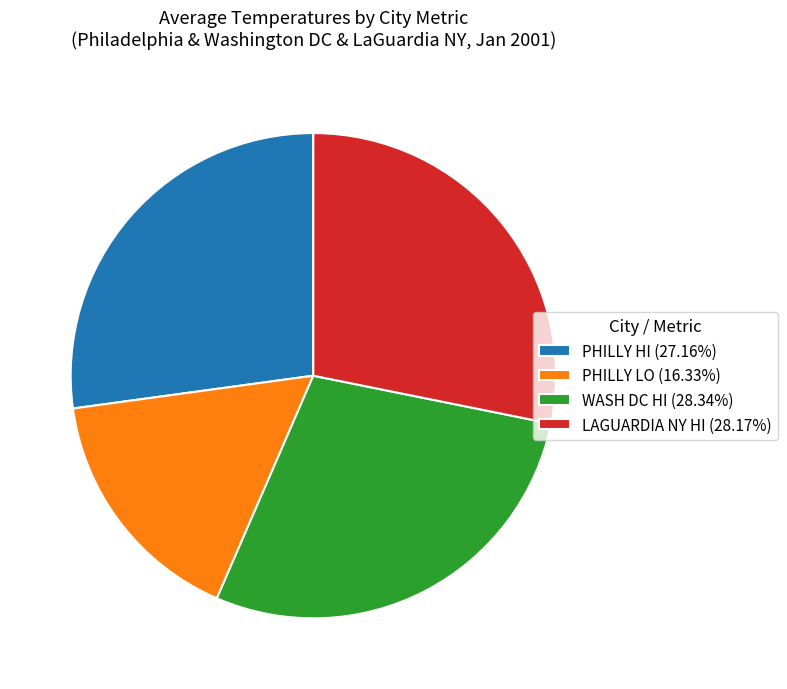

Combined, do WASH DC HI (28.34%) and LAGUARDIA NY HI (28.17%) account for over 50%?

Yes